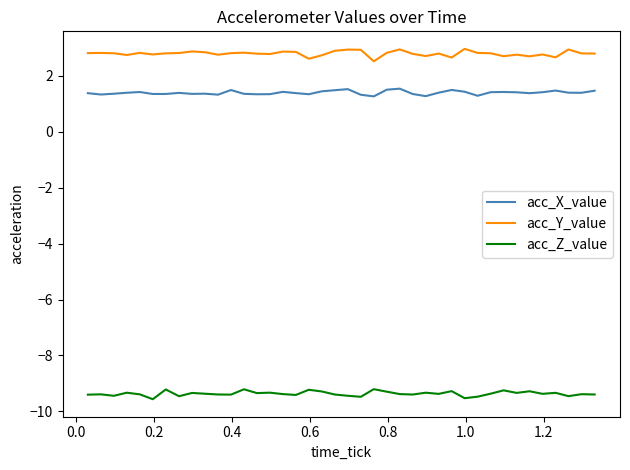

True or false: acc_Z_value and acc_X_value intersect in this chart.

False